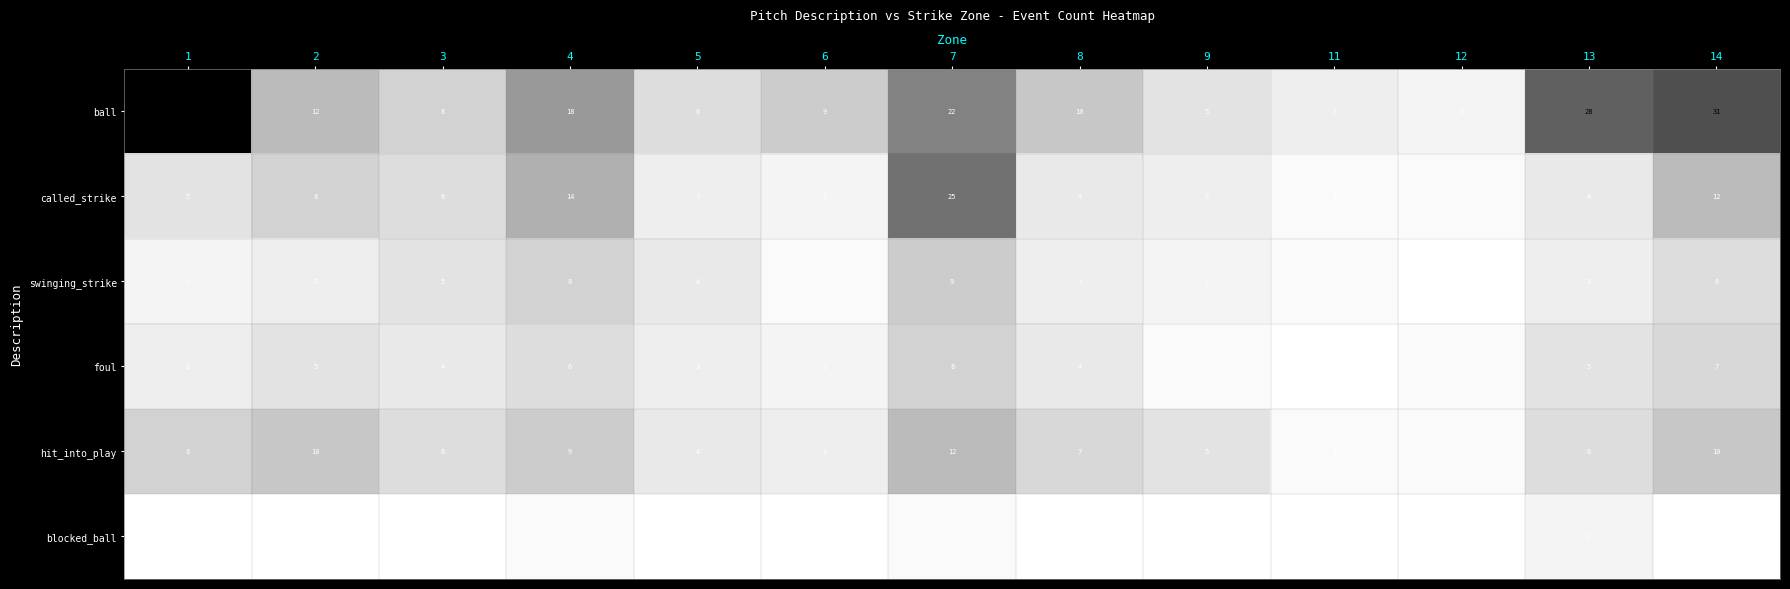

At 13, list the series in order from largest to smallest.

ball, hit_into_play, foul, called_strike, swinging_strike, blocked_ball